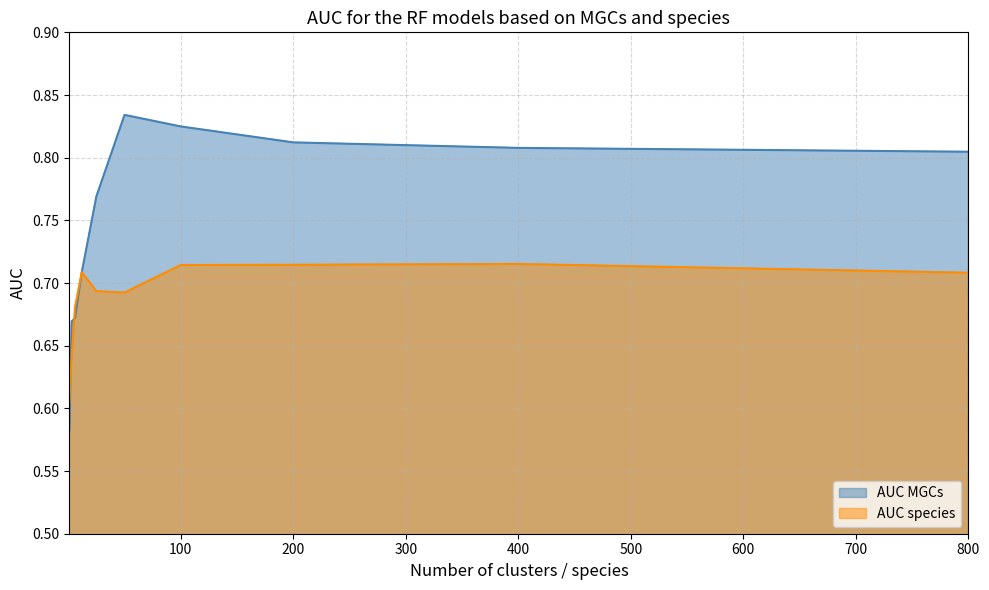

How many categories are shown in the chart?

10